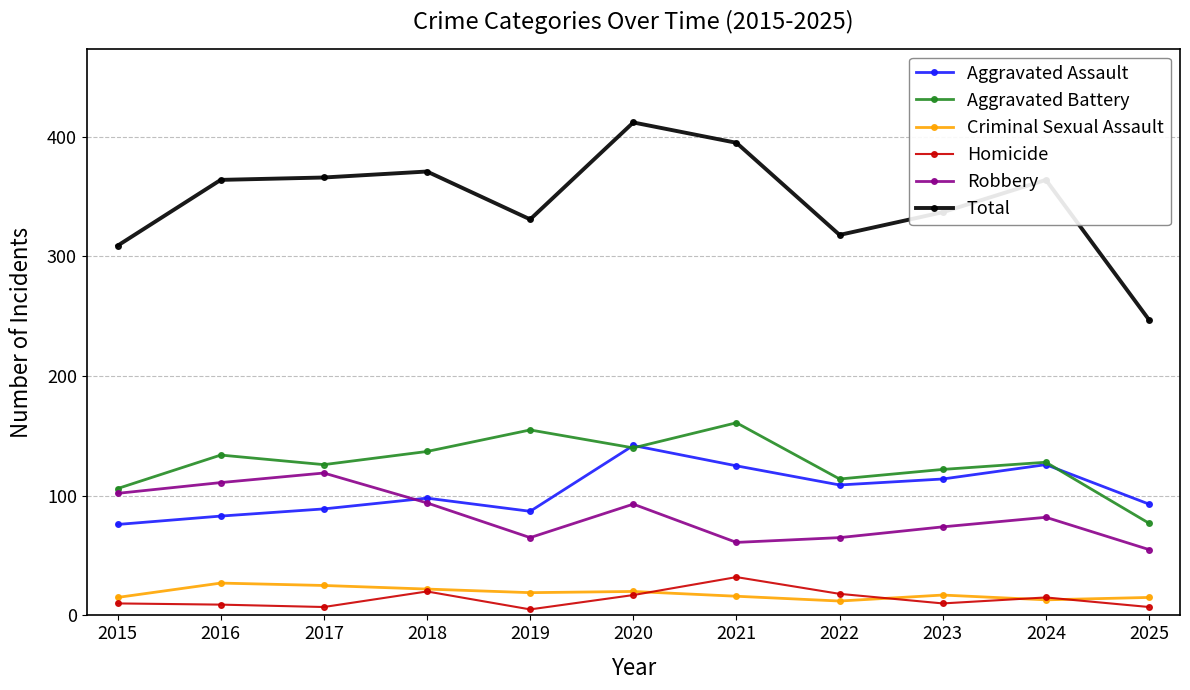

What value does the Homicide series have at 2022, to the nearest 5?

20